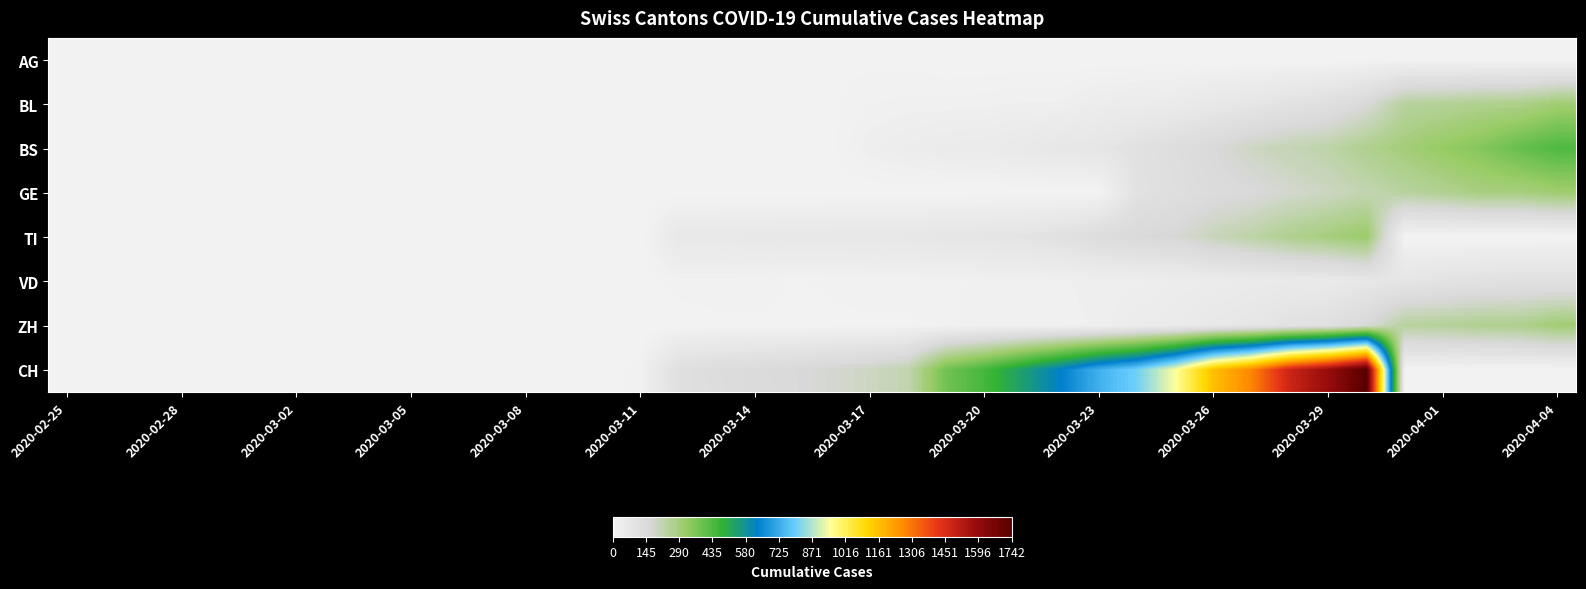

At how many categories does at least one series exceed 1486?

2